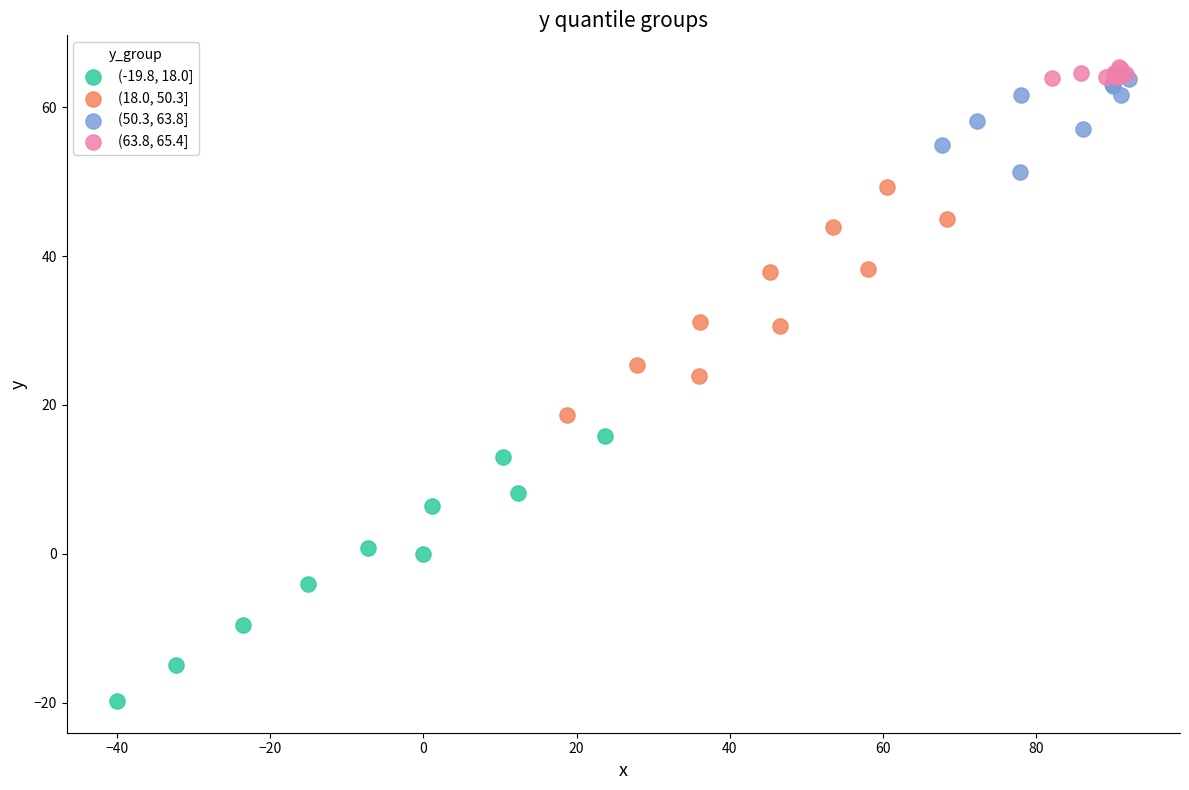

Which series reaches the maximum Y coordinate?

(63.8, 65.4]